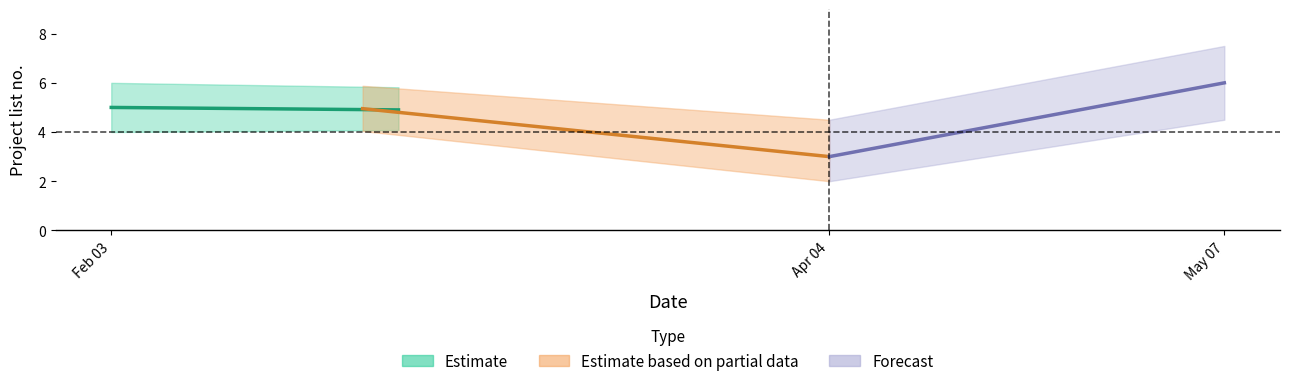

Is this an area chart (filled region under the line)?

No